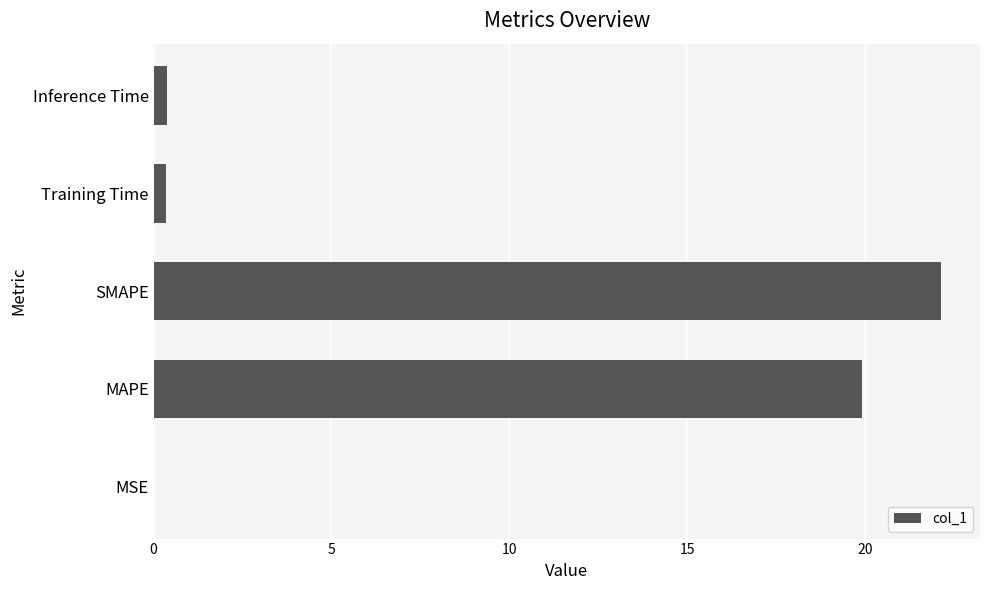

Is it true that the value at SMAPE is 22.1?

True